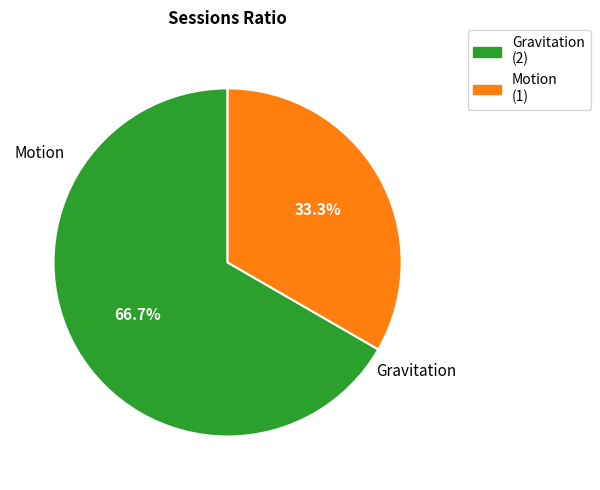

To the nearest percent, what is the difference between the largest and smallest slice percentages?

33%